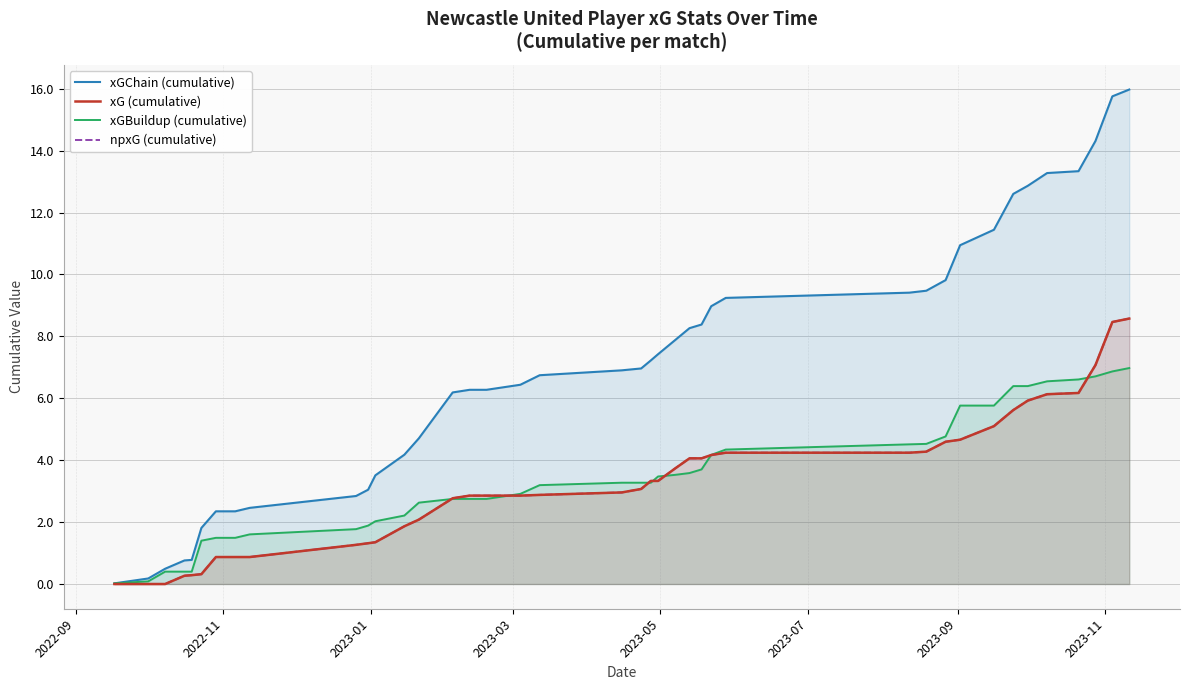

True or false: xG (cumulative) has more than 0 points higher than both neighbors.

False